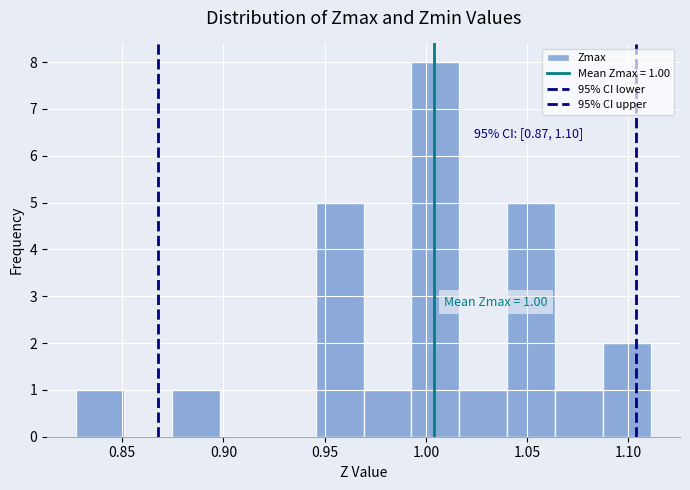

Which range on the x-axis has the tallest bar?

0.995 to 1.015